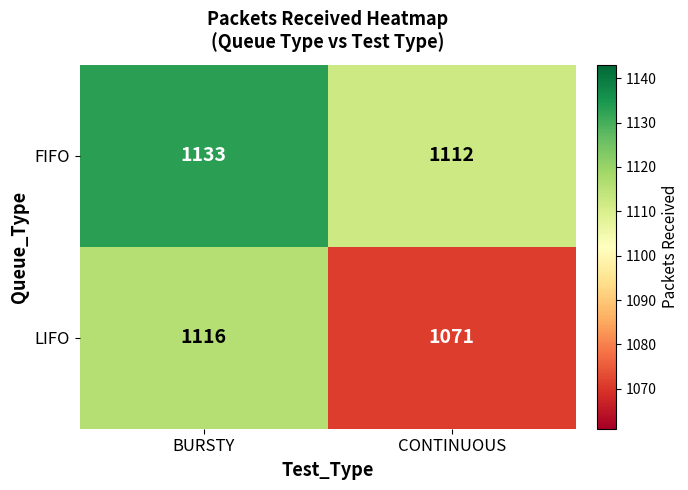

Reading left to right, transcribe all the data shown in this chart.

FIFO: 1133	1112
LIFO: 1116	1071